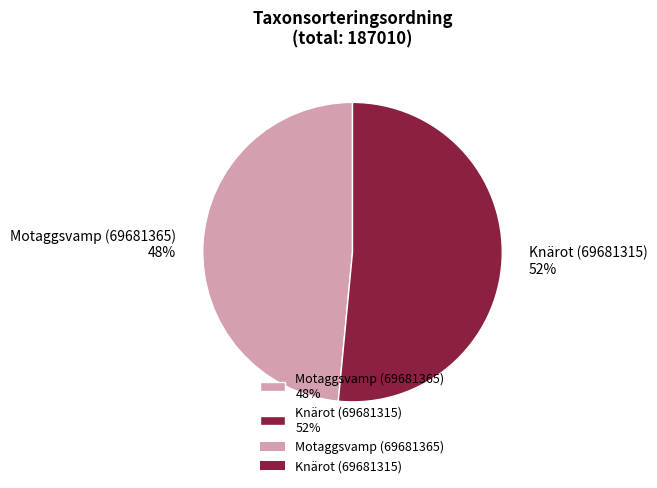

Do Knärot (69681315) 52% and Motaggsvamp (69681365) 48% together represent more than half of the pie?

Yes